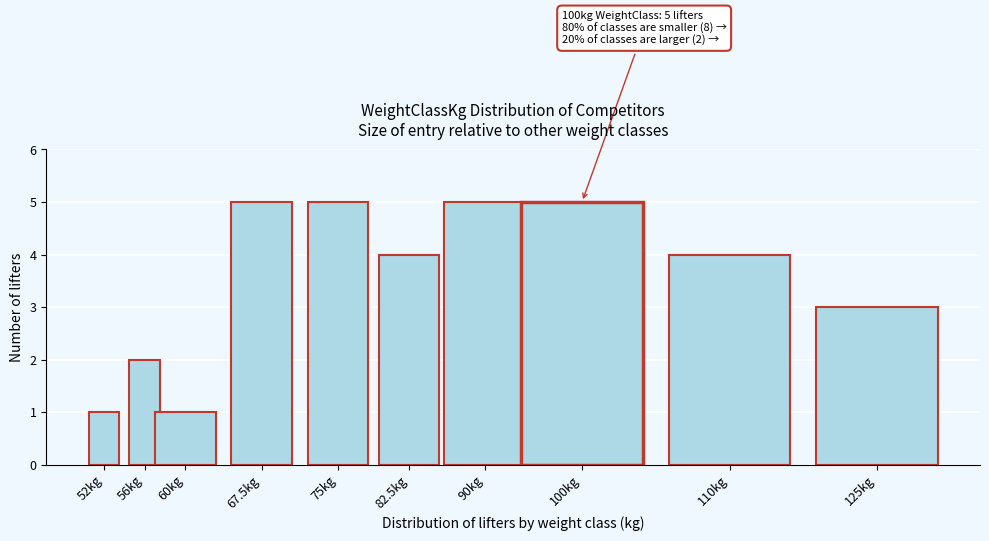

Reading left to right, list all the values displayed in this chart.

1	2	1	5	5	4	5	5	4	3